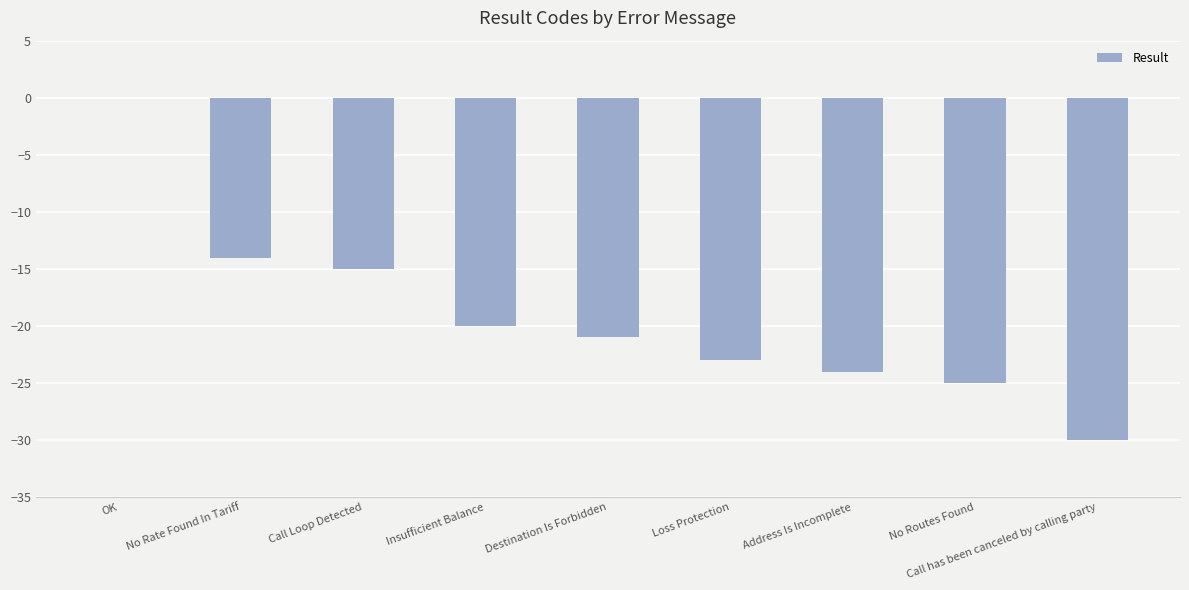

Read the value at Call has been canceled by calling party.

-30